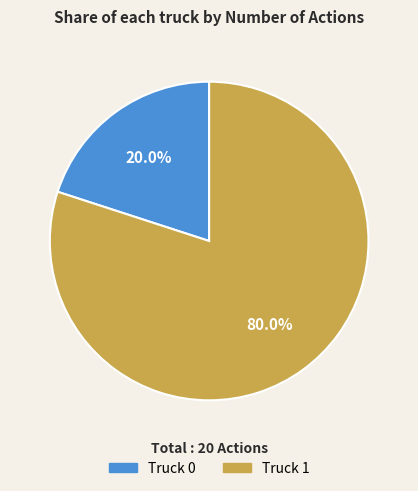

To the nearest percent, what percentage of the pie is Truck 1?

80%